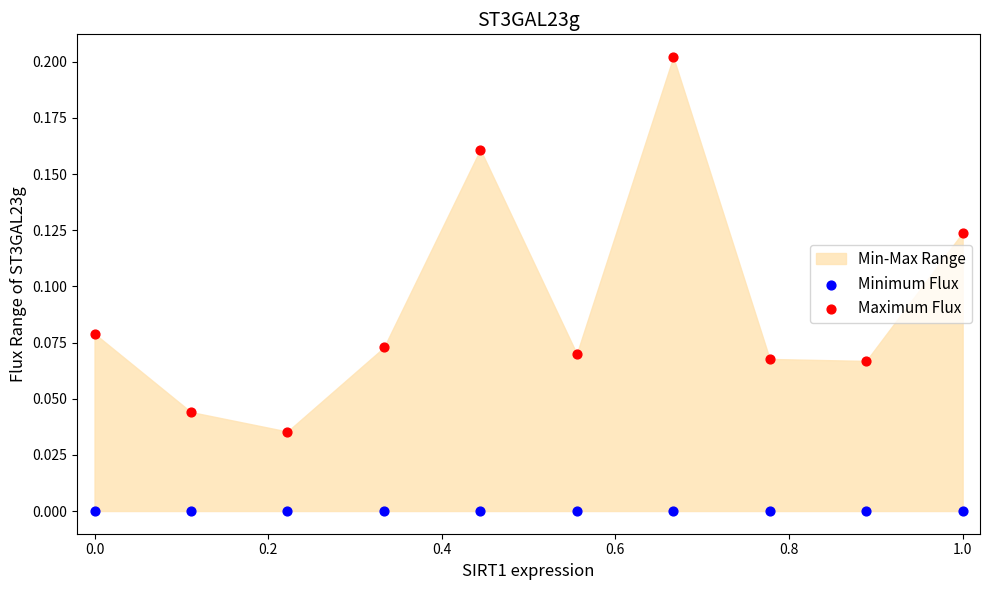

Which series contains the lowest Y value?

Minimum Flux